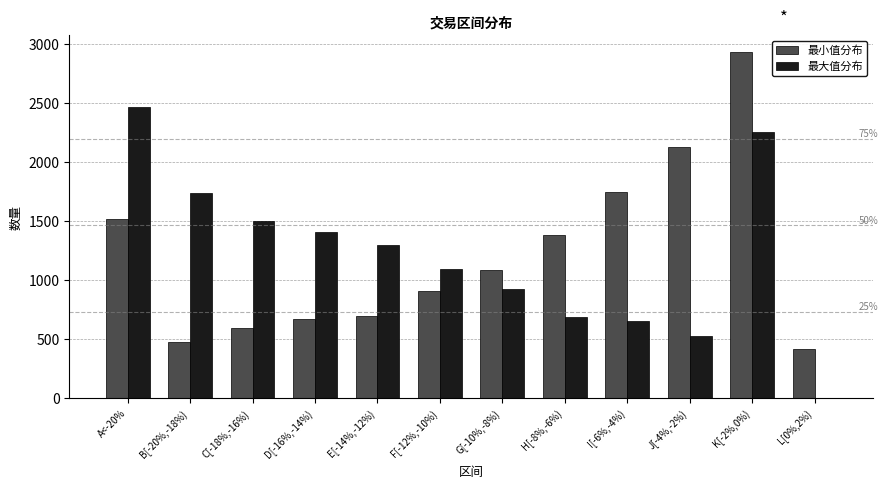

What is the sum of all 最大值分布 values?

14558